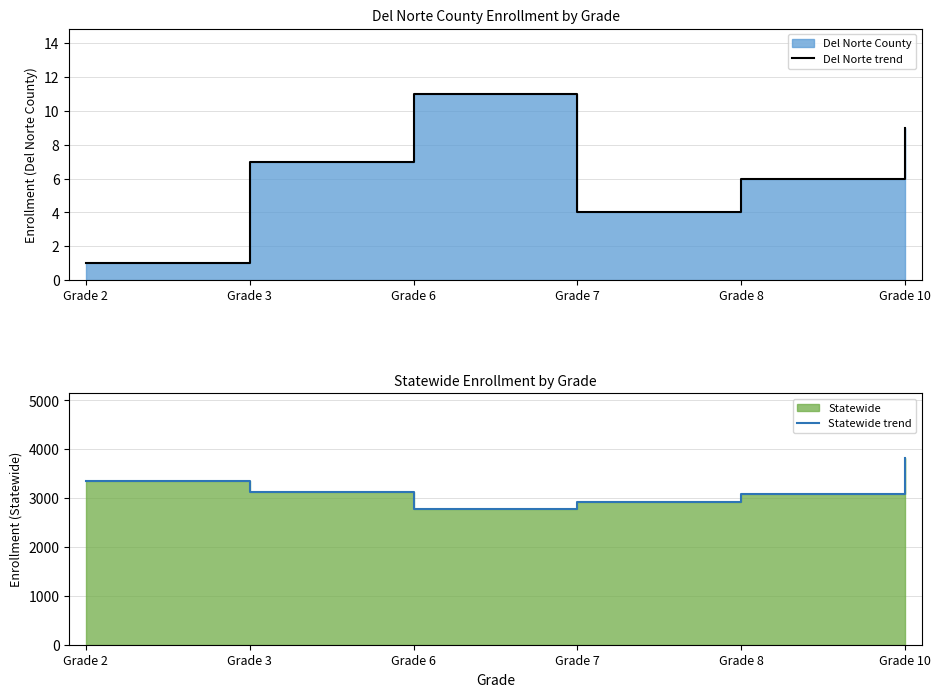

Which category has the highest value in the Statewide trend series?

Grade 10